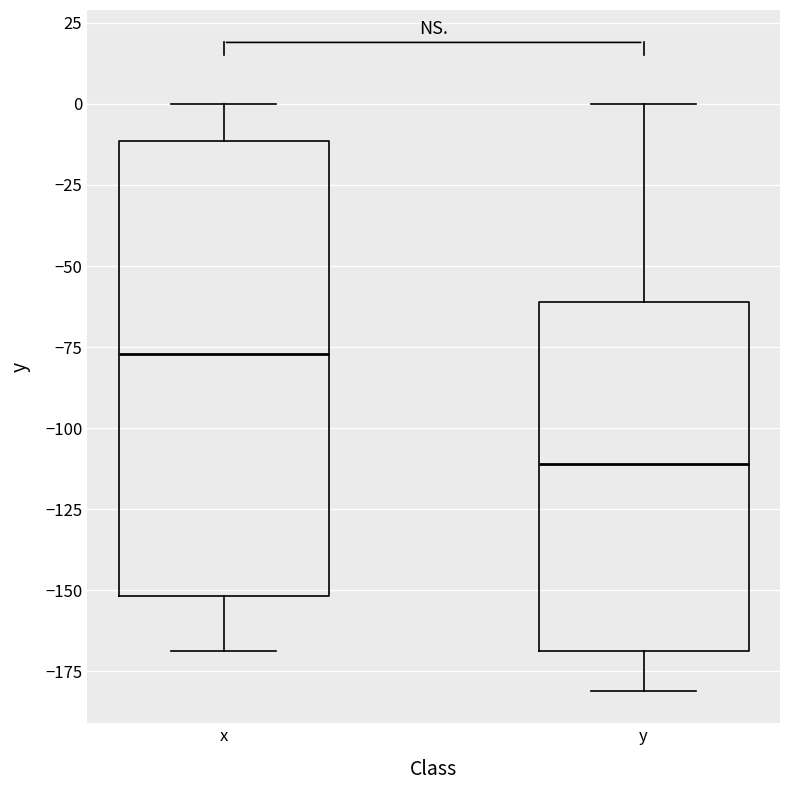

Comparing the boxes themselves (not the whiskers), which one is the tallest?

x